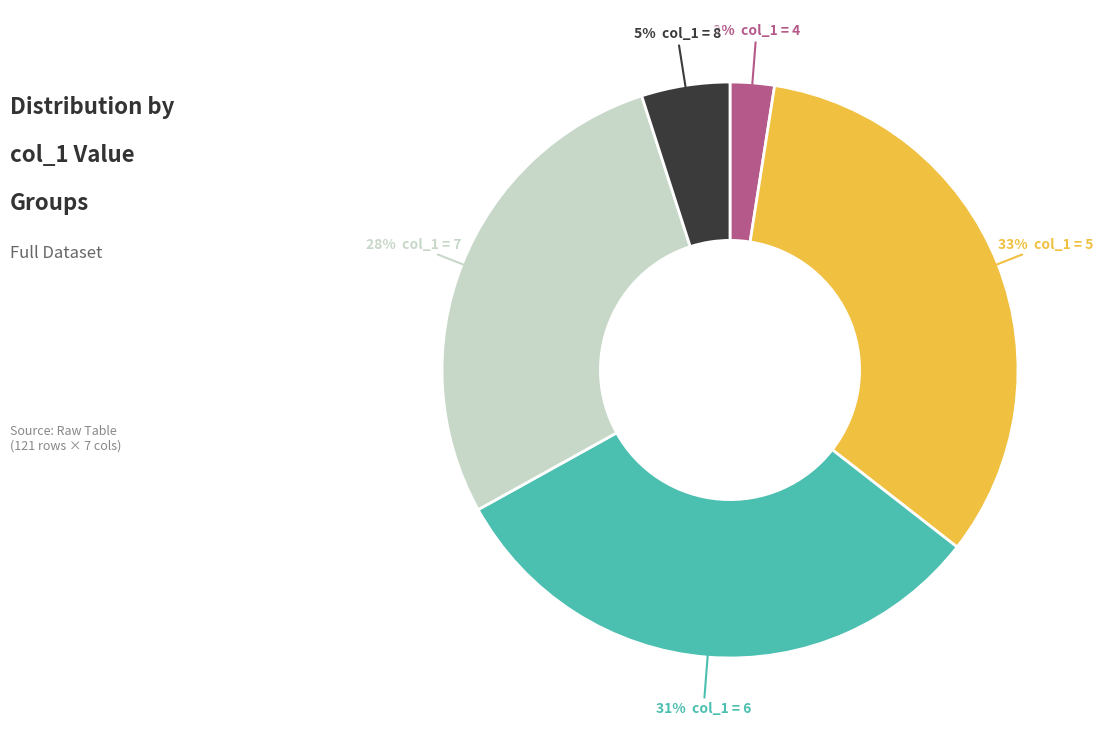

Is there any slice that represents more than half of the pie?

No